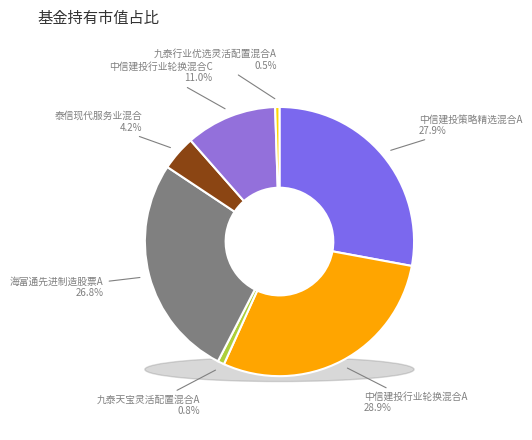

Rank the categories by value from highest to lowest.

中信建投行业轮换混合A, 中信建投策略精选混合A, 海富通先进制造股票A, 中信建投行业轮换混合C, 泰信现代服务业混合, 九泰天宝灵活配置混合A, 九泰行业优选灵活配置混合A